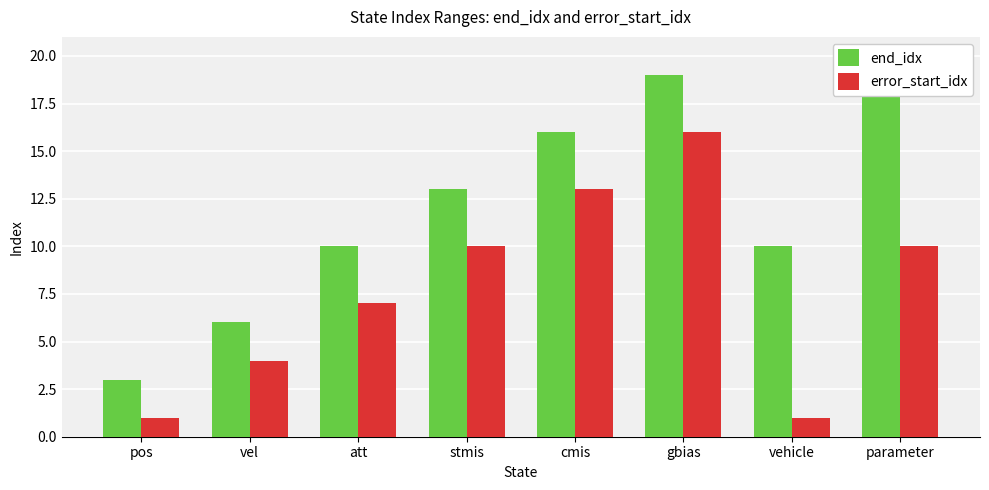

What is the label of the 4th bar from the right?

cmis